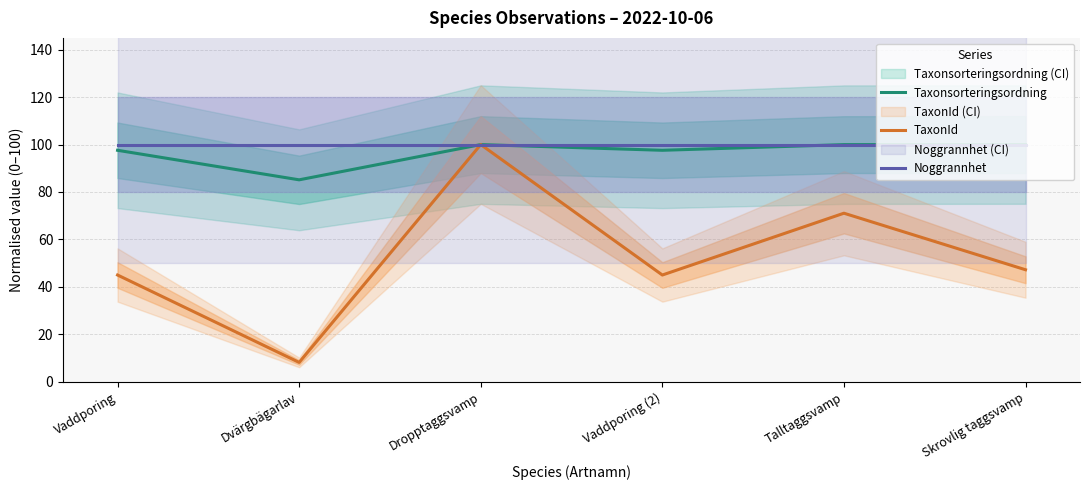

What is the difference between the maximum and minimum values in the TaxonId series?

91.9